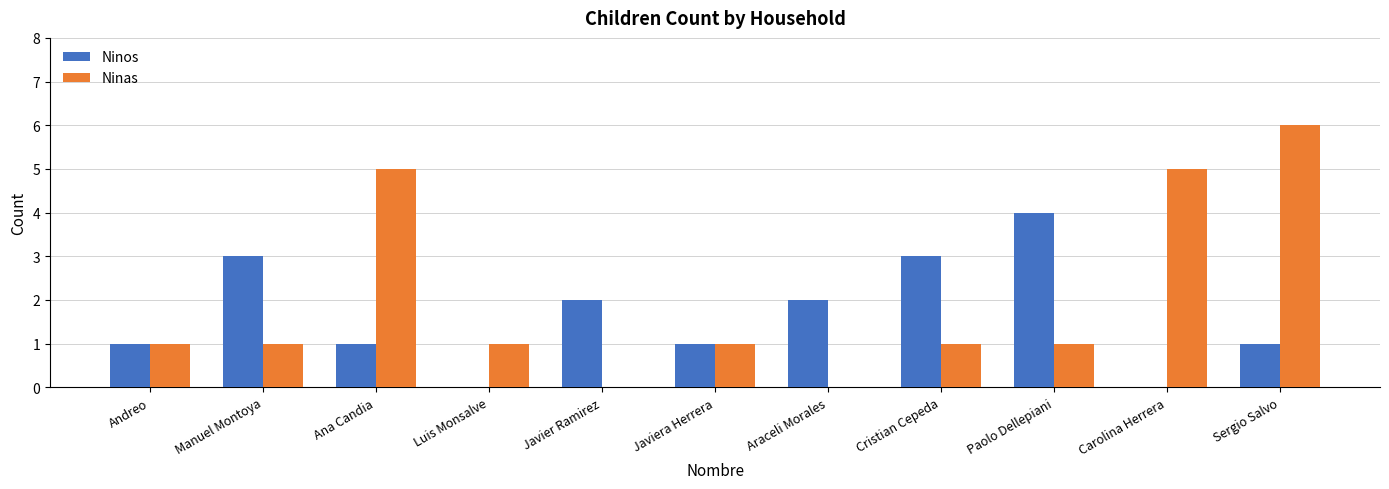

What is the difference between the Ninos values at Paolo Dellepiani and Javier Ramirez?

2